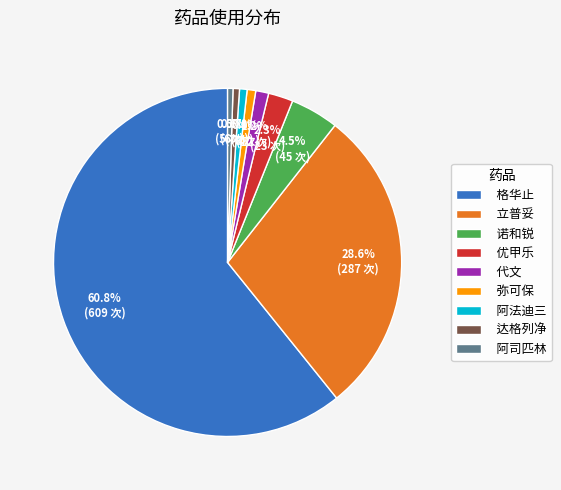

Is 格华止 the majority of the pie?

Yes